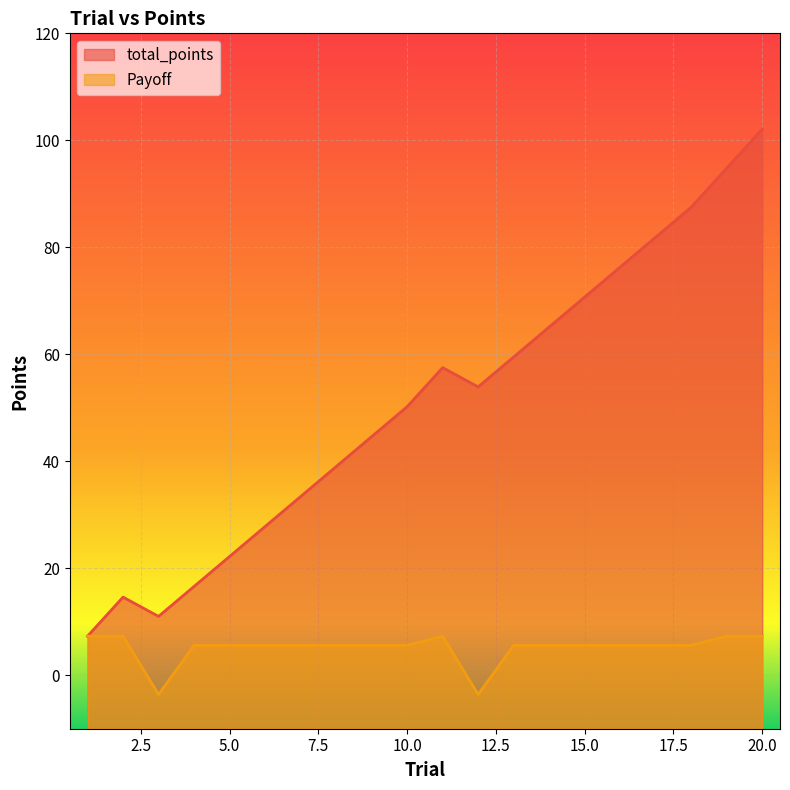

Which category has the lowest value in the total_points series?

1